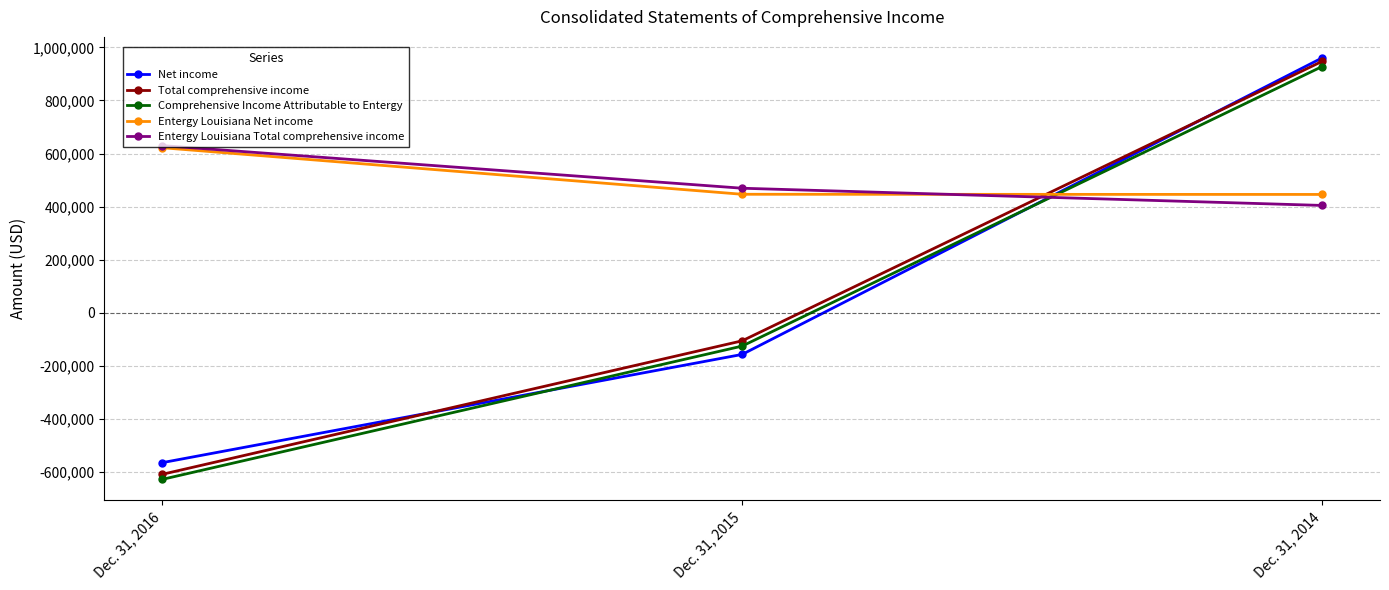

At which category is the sum across all series the highest?

Dec. 31, 2014